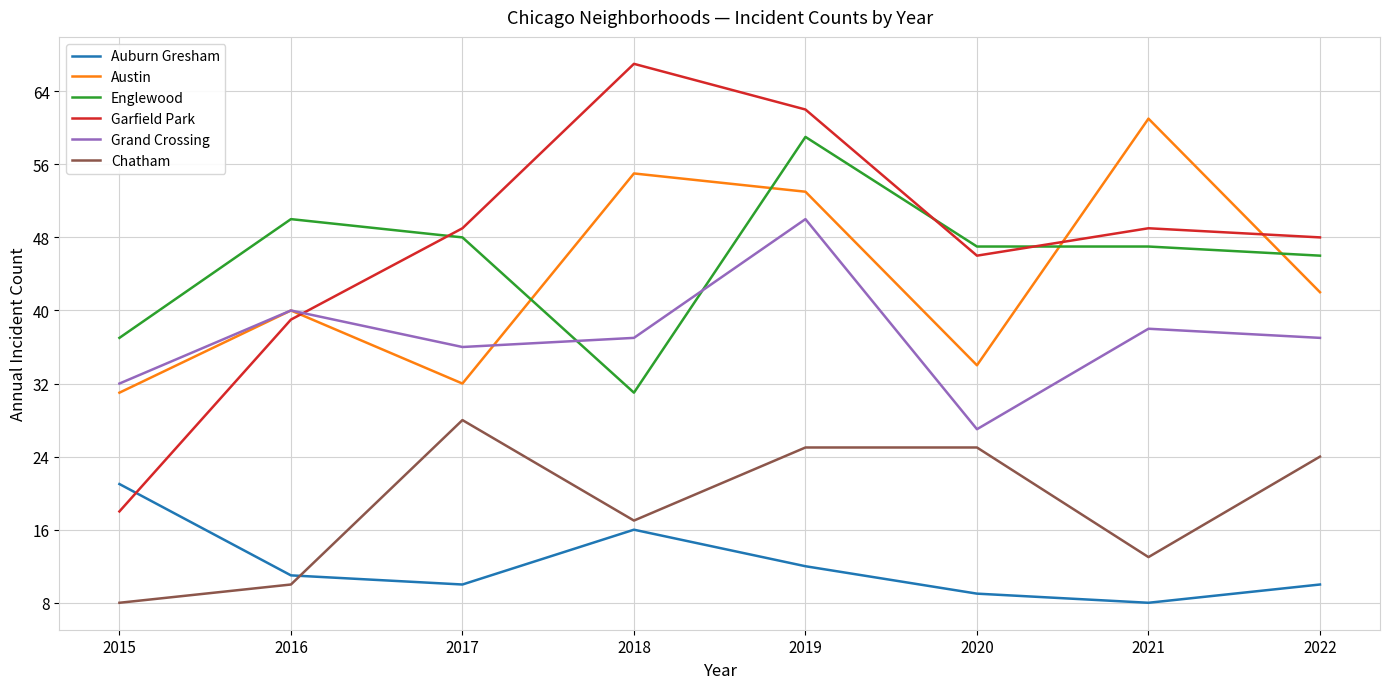

Is the value of Chatham at 2022 greater than the value of Grand Crossing at 2020?

No